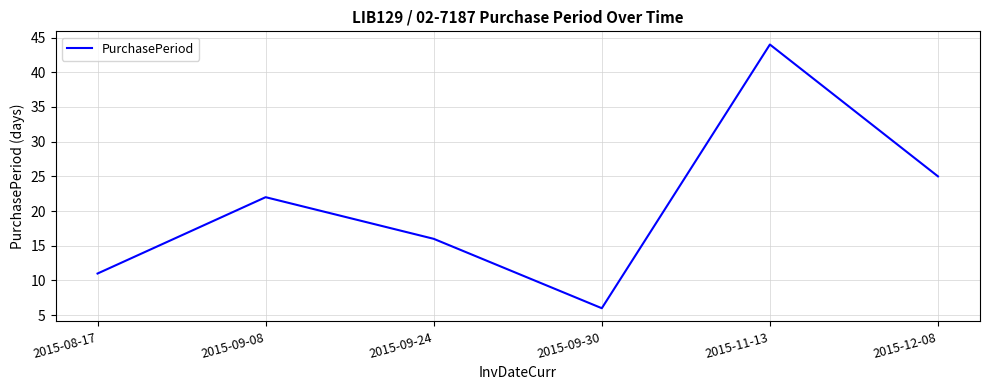

How many lines are shown in the chart?

1